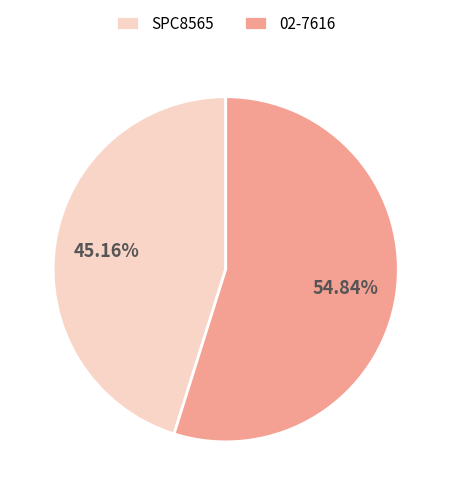

Is 02-7616 the majority of the pie?

Yes